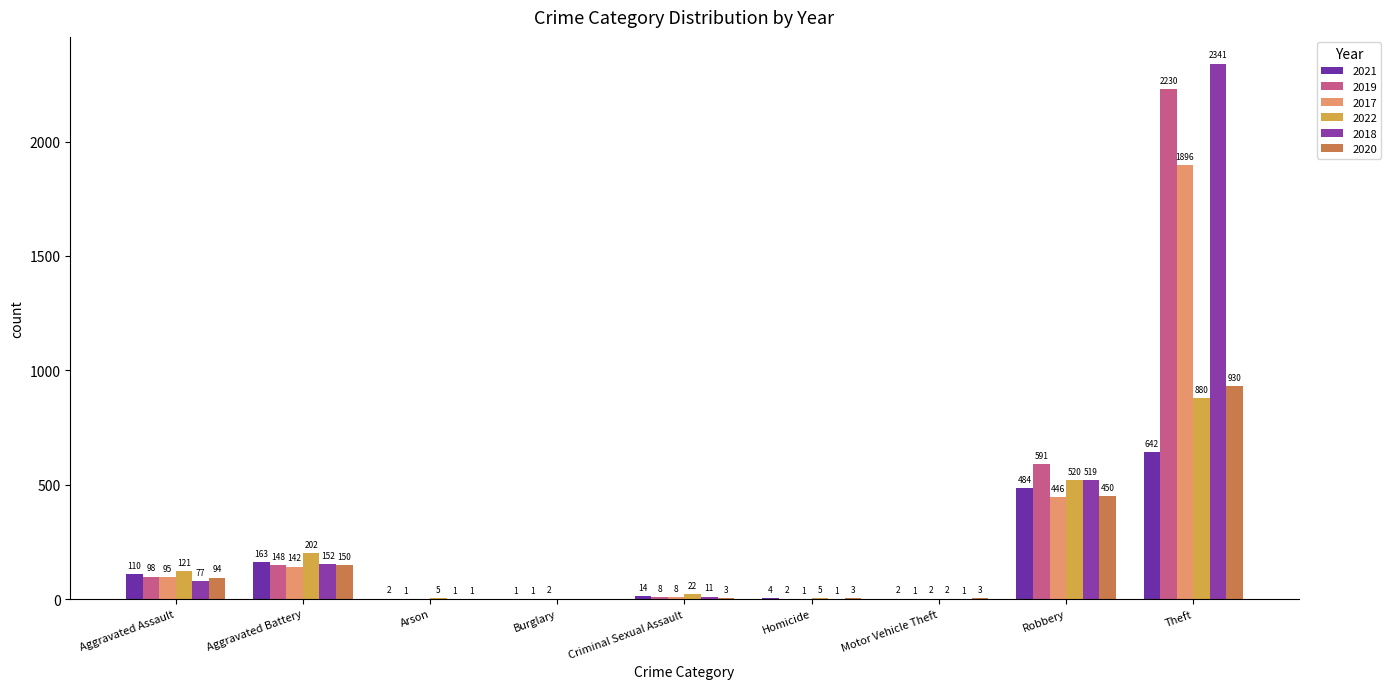

What is the spread (max minus min) of values at Motor Vehicle Theft?

2